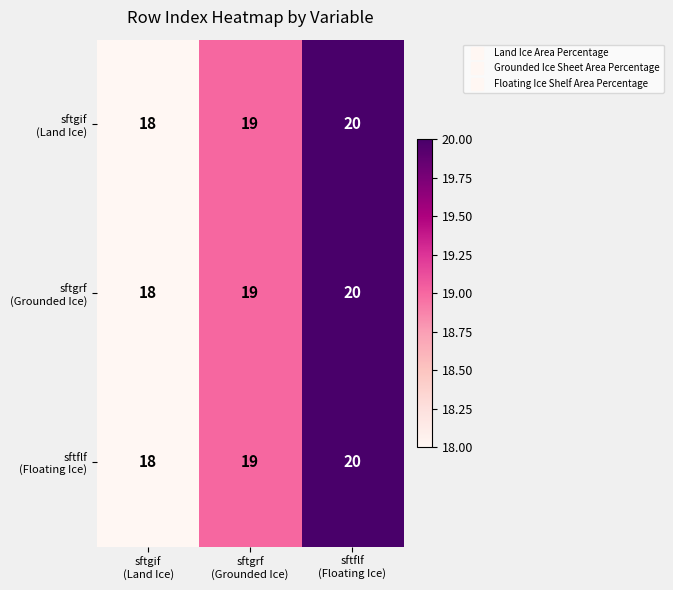

What is the maximum value shown in the chart?

20